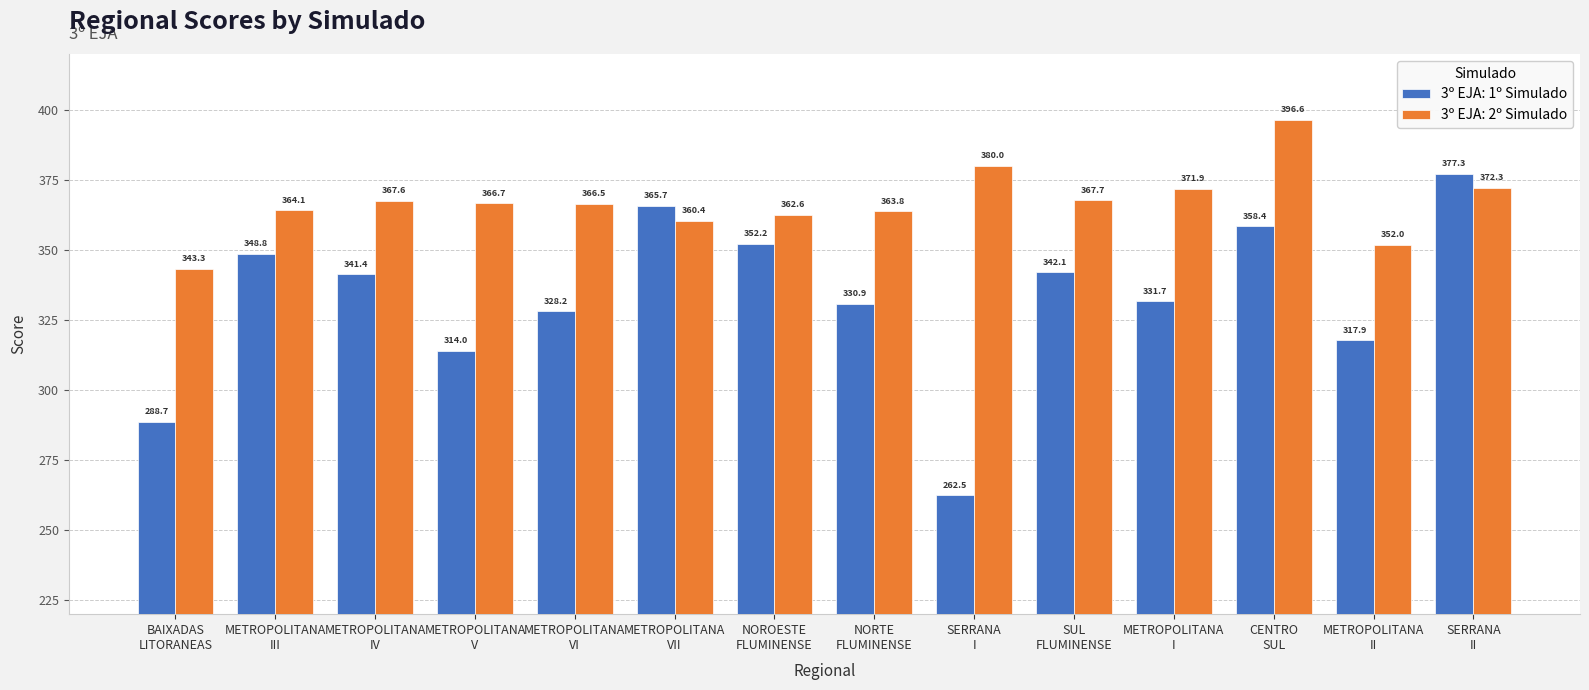

Are the bars horizontal?

No